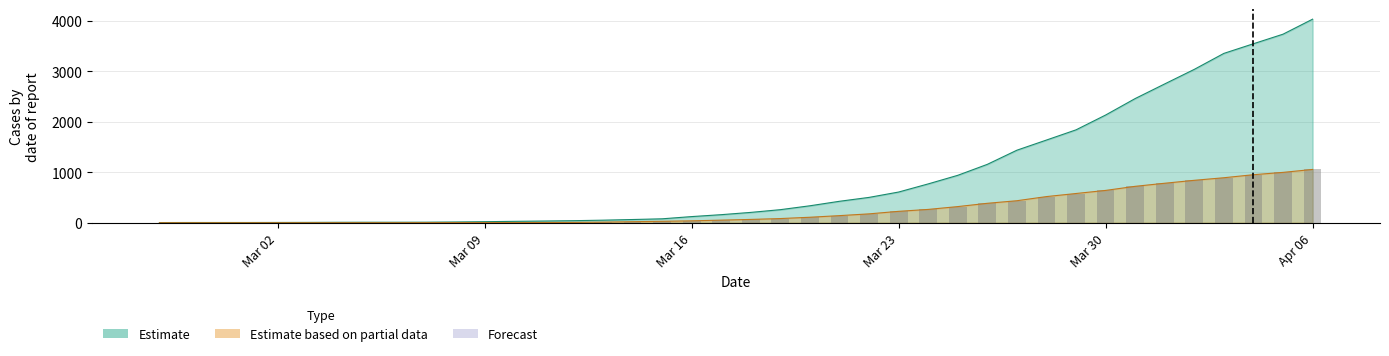

Read the Estimate value at 2020-03-25.

938